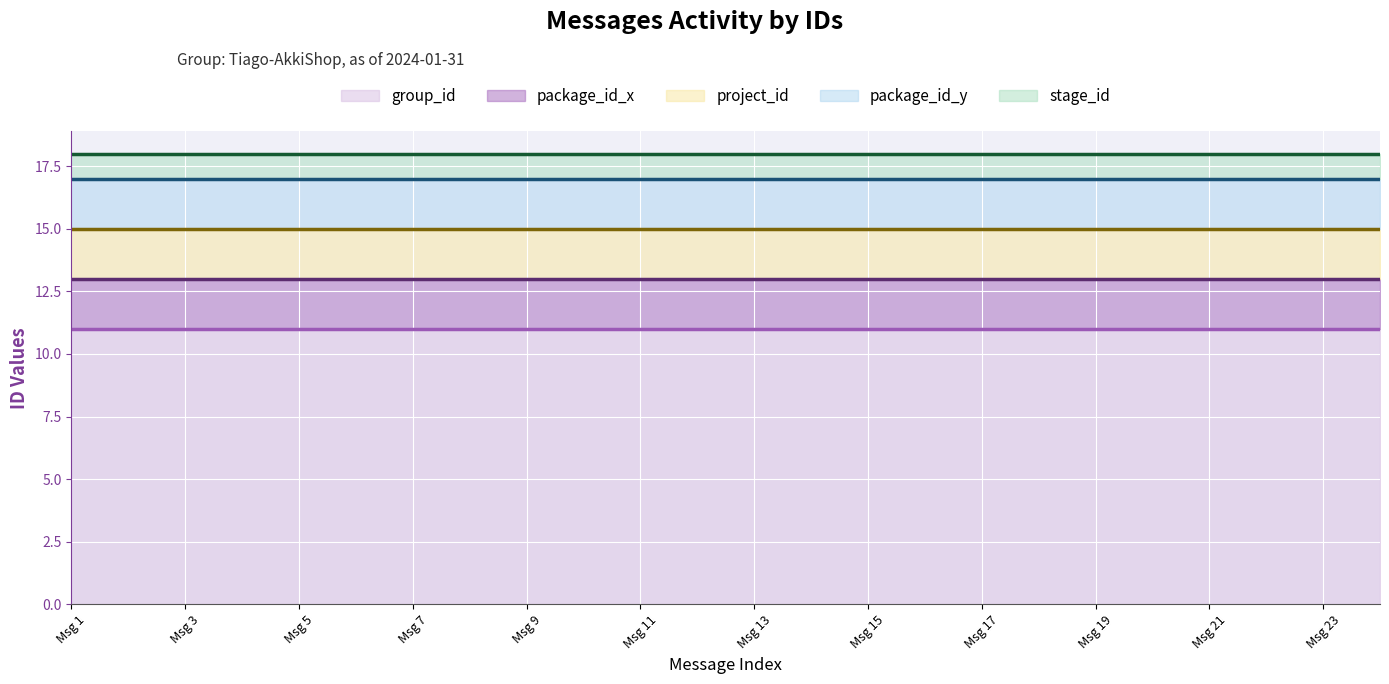

True or false: package_id_y has more than 2 points higher than both neighbors.

False